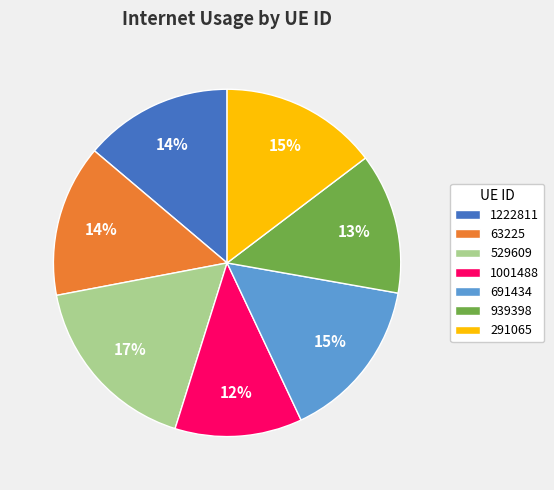

Is there a majority slice in this chart?

No